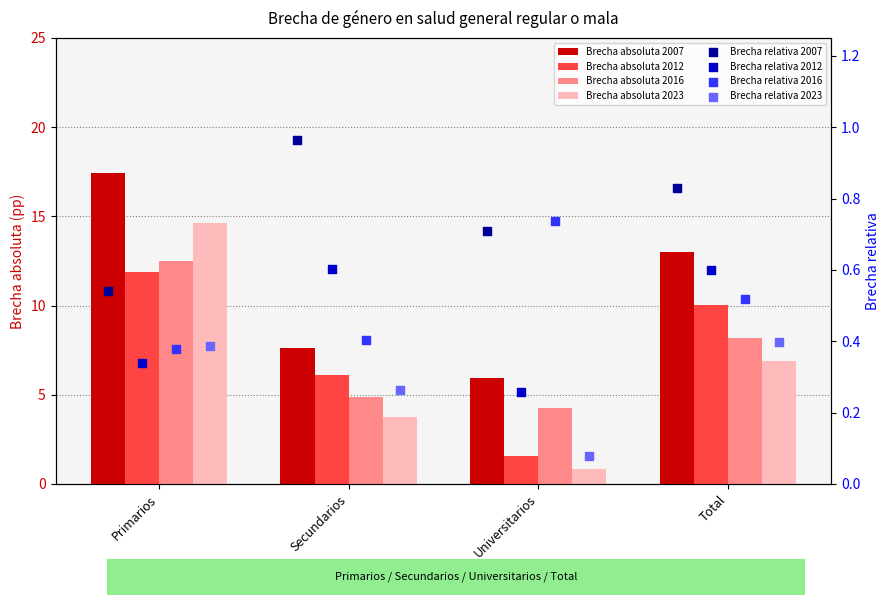

Which series has the largest Y range (max minus min)?

Brecha absoluta 2023